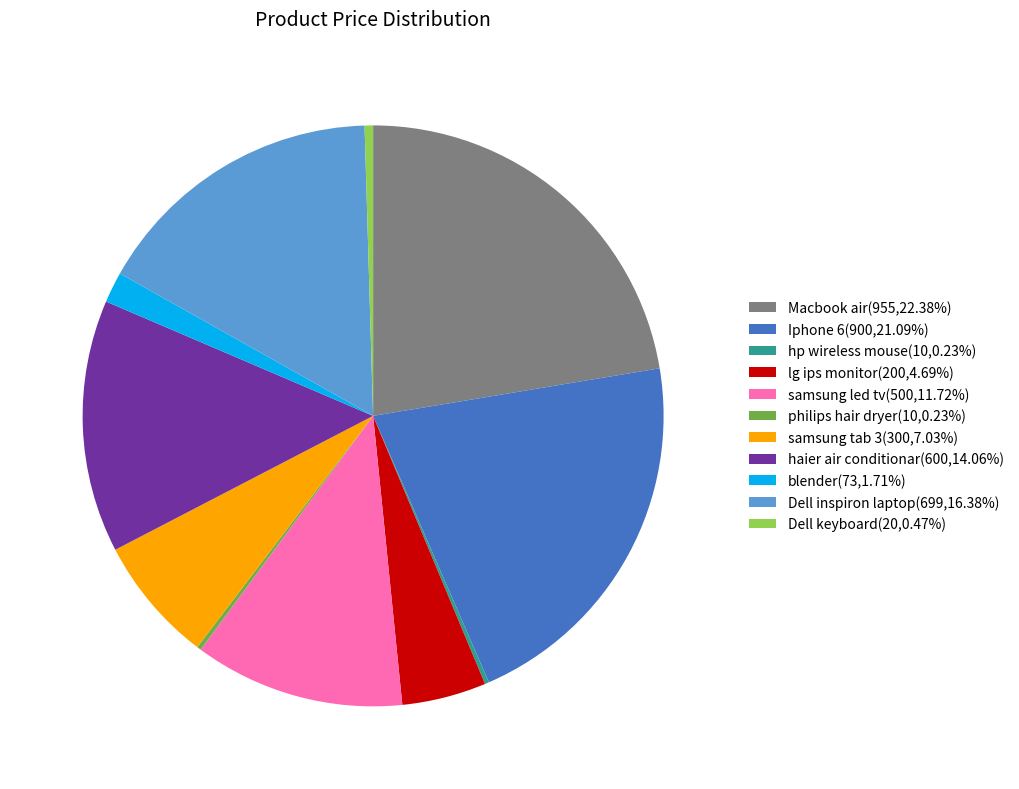

Approximately how many times larger is the value at lg ips monitor(200,4.69%) compared to samsung led tv(500,11.72%)?

0.4